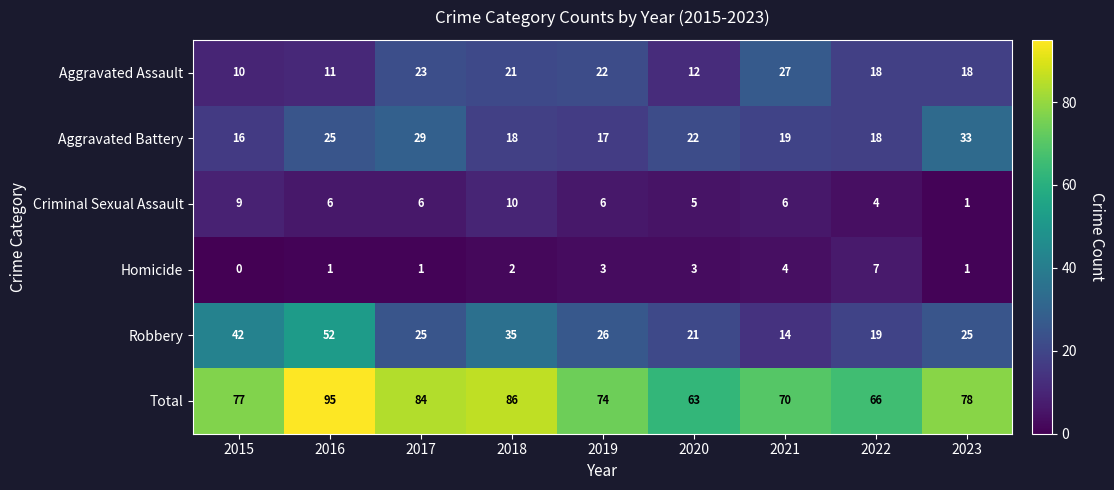

Between 2017 and 2023, which series saw the biggest shift?

Total